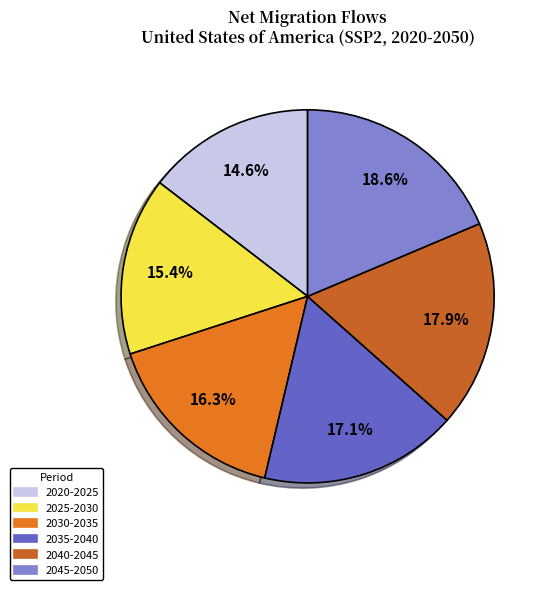

Is 2035-2040 the majority of the pie?

No